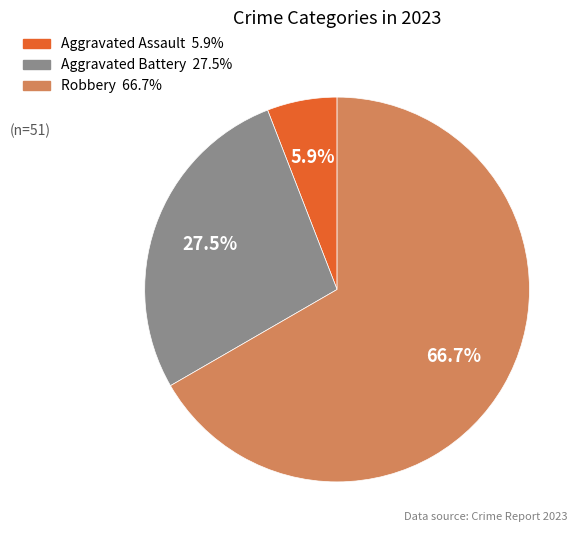

Is there a majority slice in this chart?

Yes